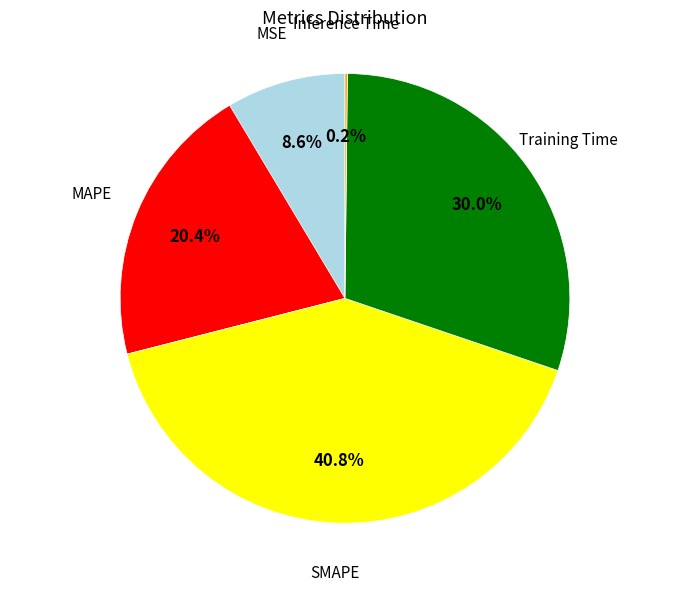

Does any single category account for the majority?

No